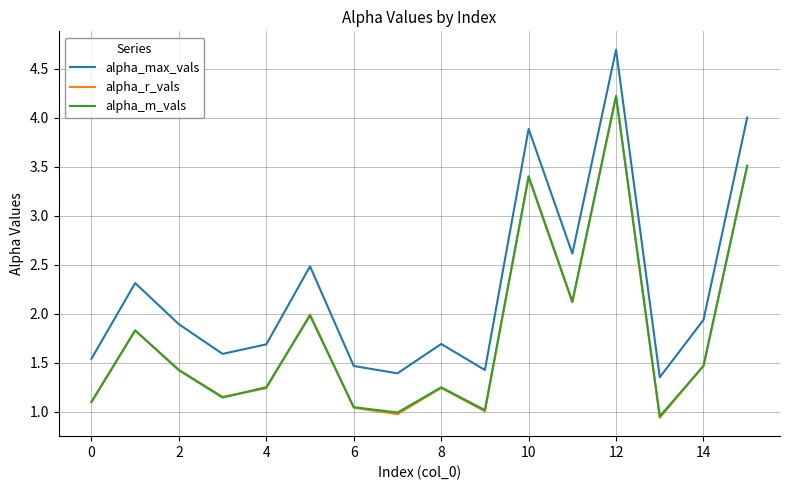

What are all the series names shown in the legend?

alpha_max_vals, alpha_r_vals, alpha_m_vals